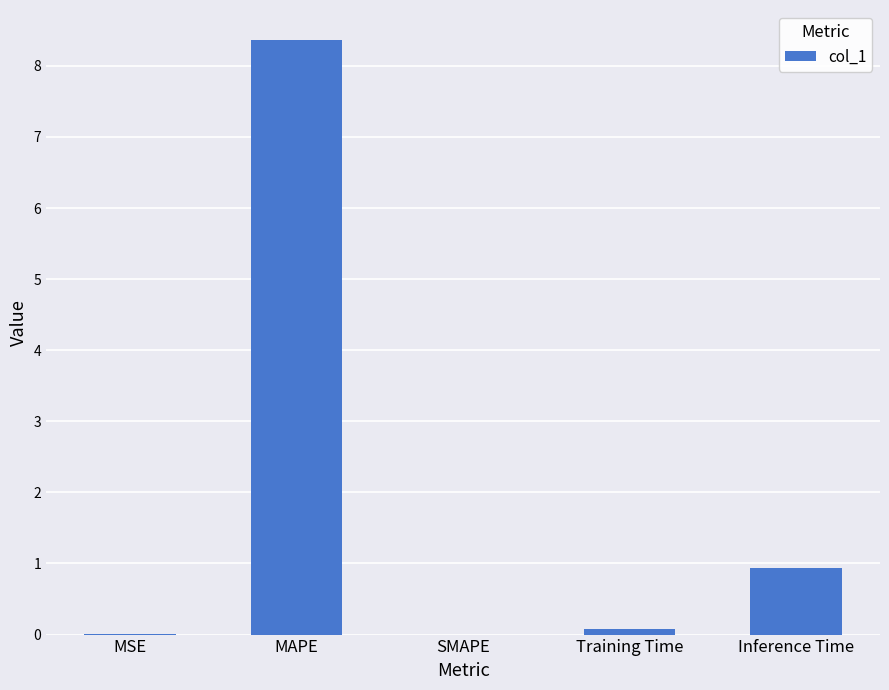

At which label is the value closest to 4?

Inference Time